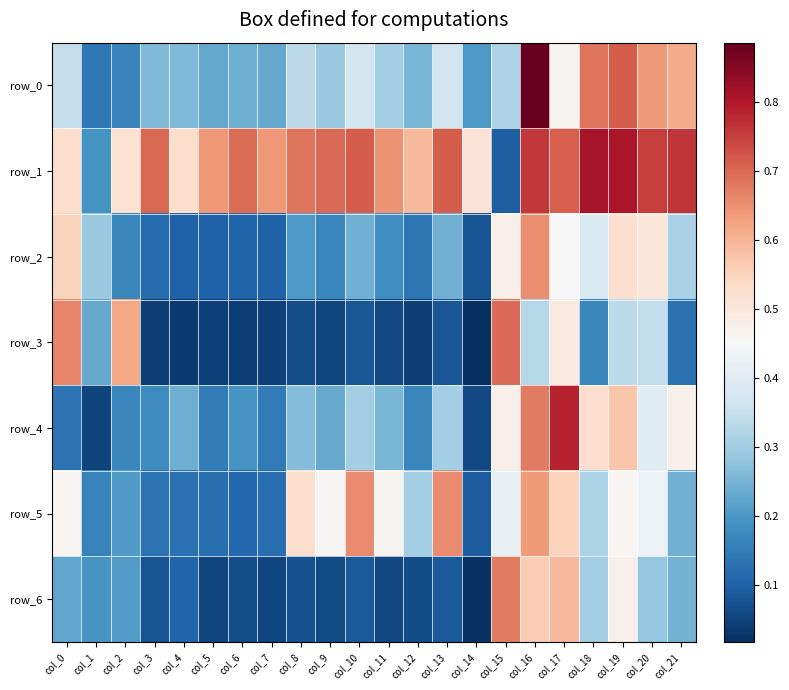

What is the sum of the row_0 values at col_1 and col_3?

0.4